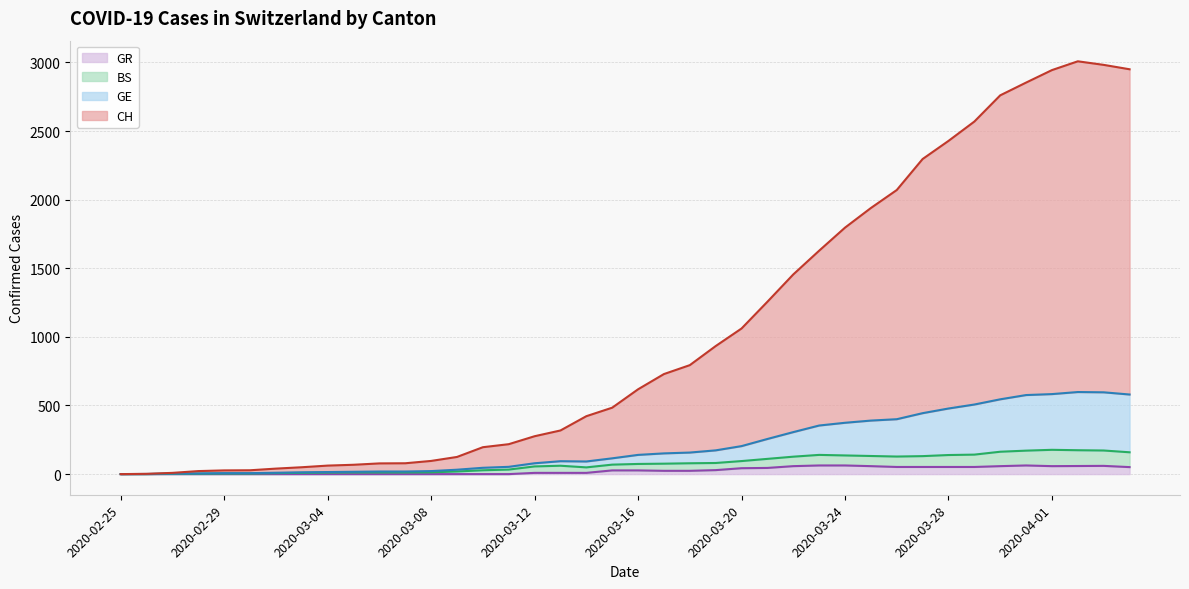

Which series has the widest spread of values?

CH